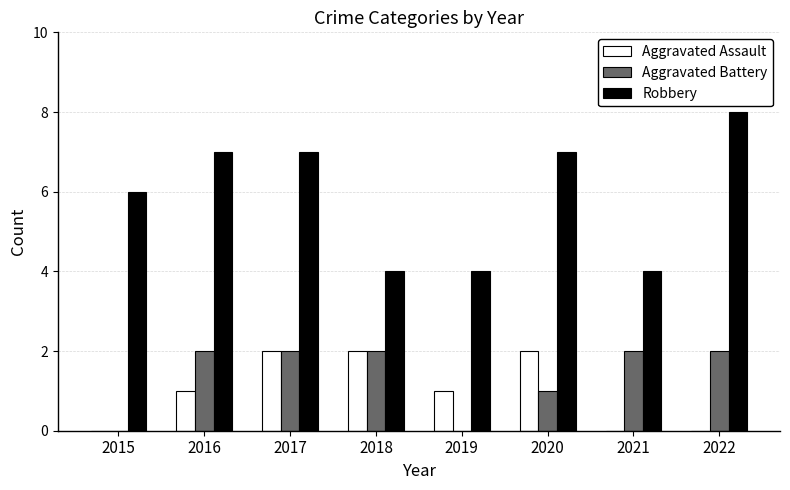

What is the highest value of the Robbery series?

8